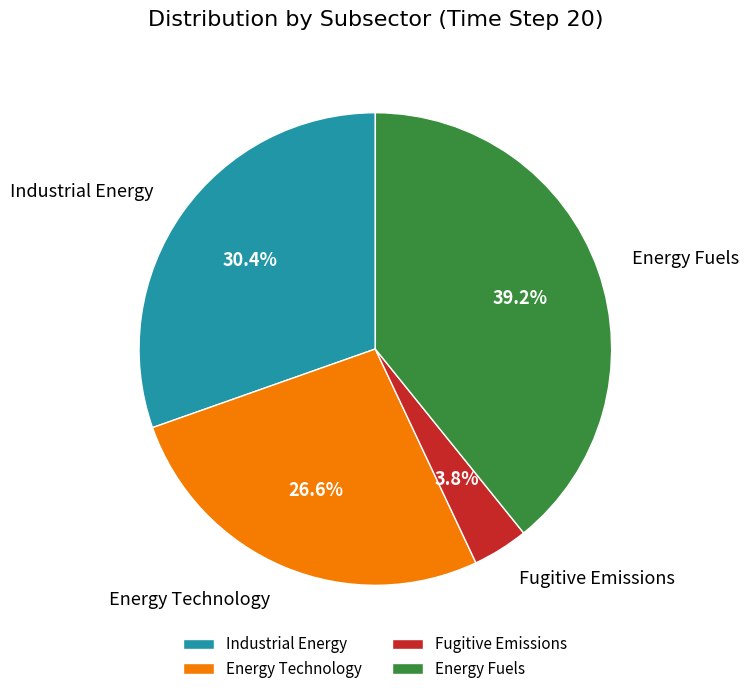

Count the number of slices in the pie.

4